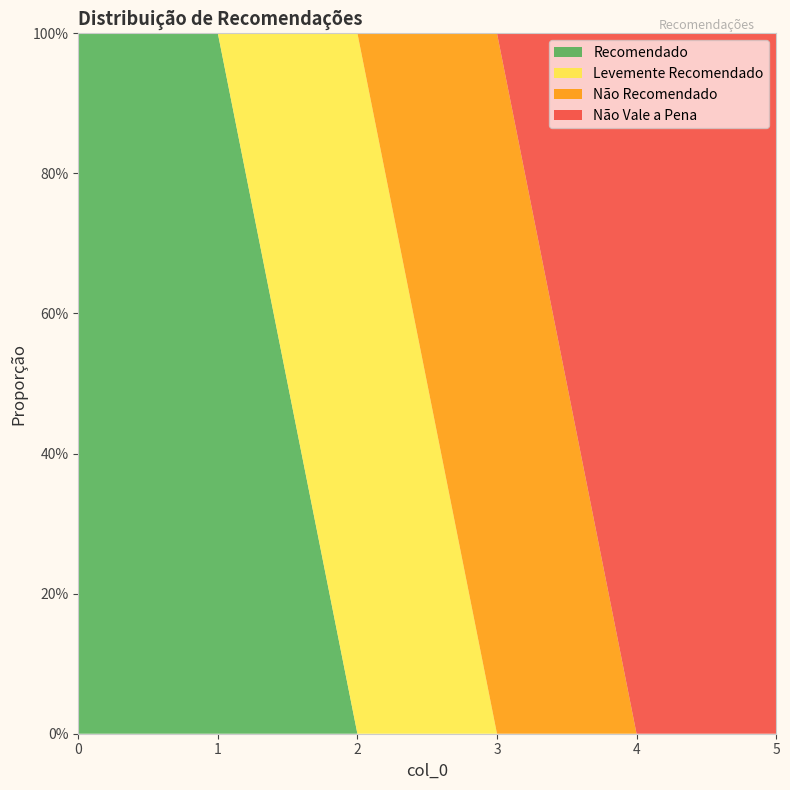

Reading left to right, transcribe all the data shown in this chart.

Recomendado: 0=1	1=1	2=0	3=0	4=0	5=0
Levemente Recomendado: 0=0	1=0	2=1	3=0	4=0	5=0
Não Recomendado: 0=0	1=0	2=0	3=1	4=0	5=0
Não Vale a Pena: 0=0	1=0	2=0	3=0	4=1	5=1